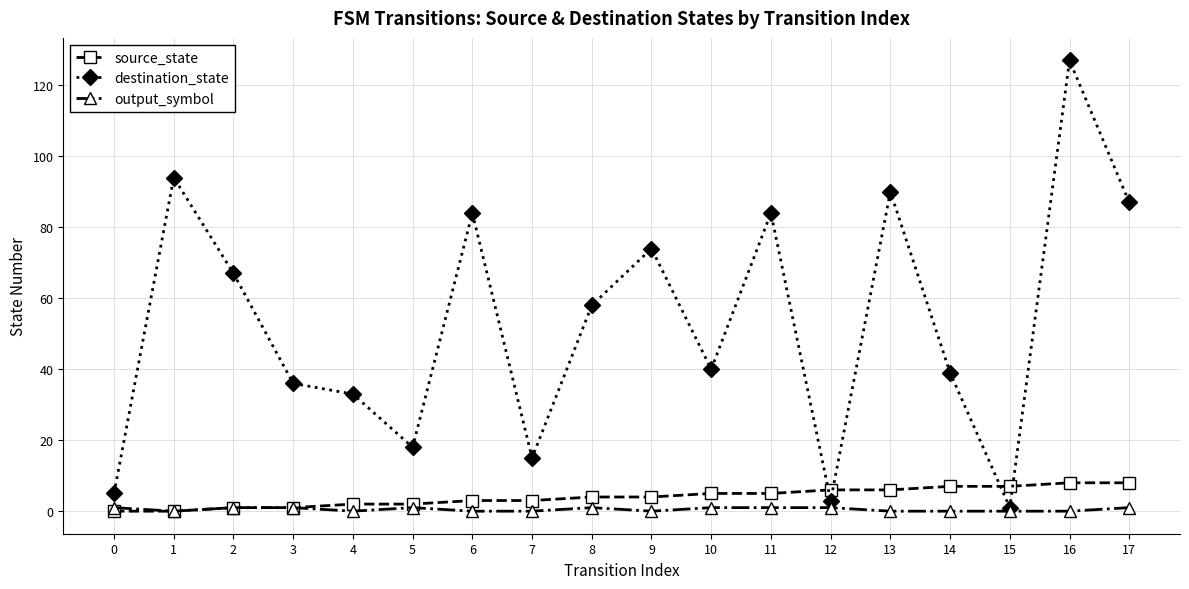

Which series has the widest spread of values?

destination_state